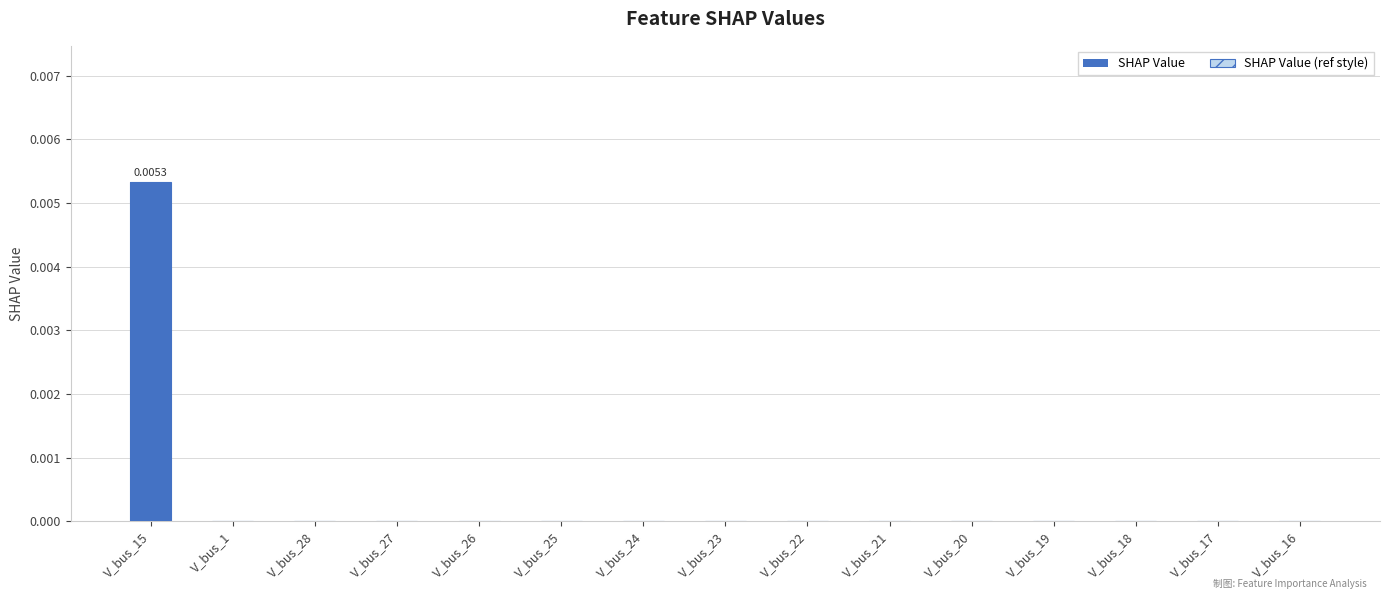

Is it true that SHAP Value (ref style) equals 0.0 at V_bus_25?

True